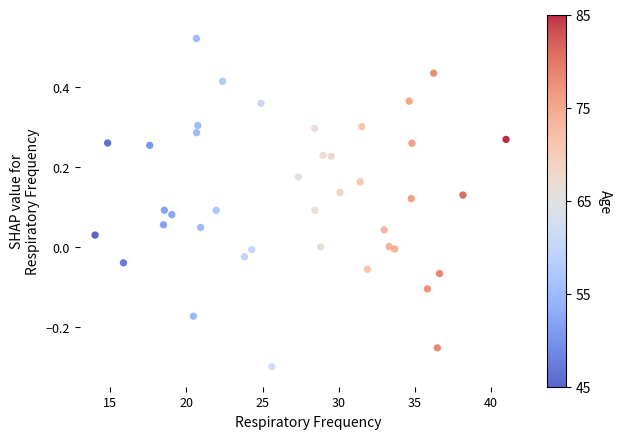

What is the range of Y values (max minus min)?

0.8